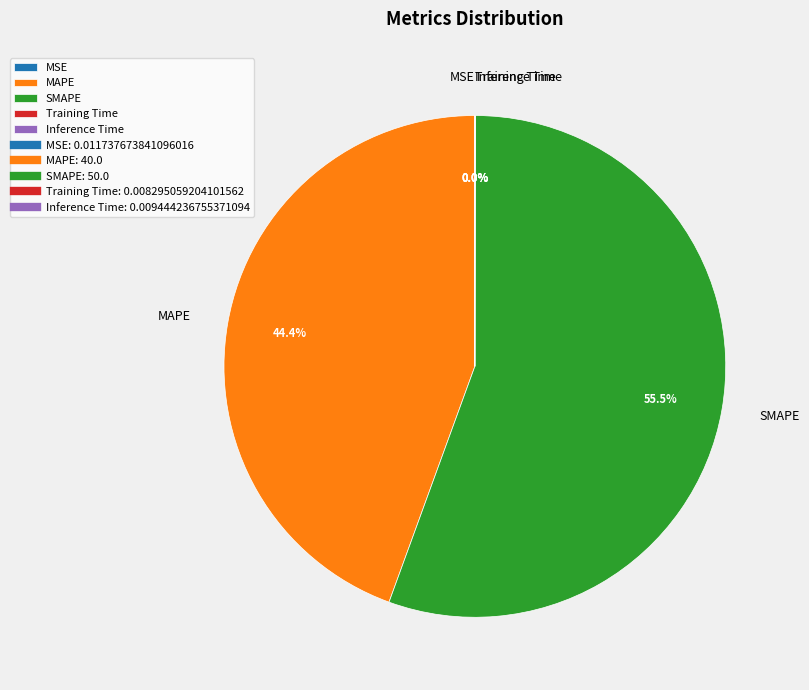

Is the sum of MAPE and SMAPE greater than half?

Yes